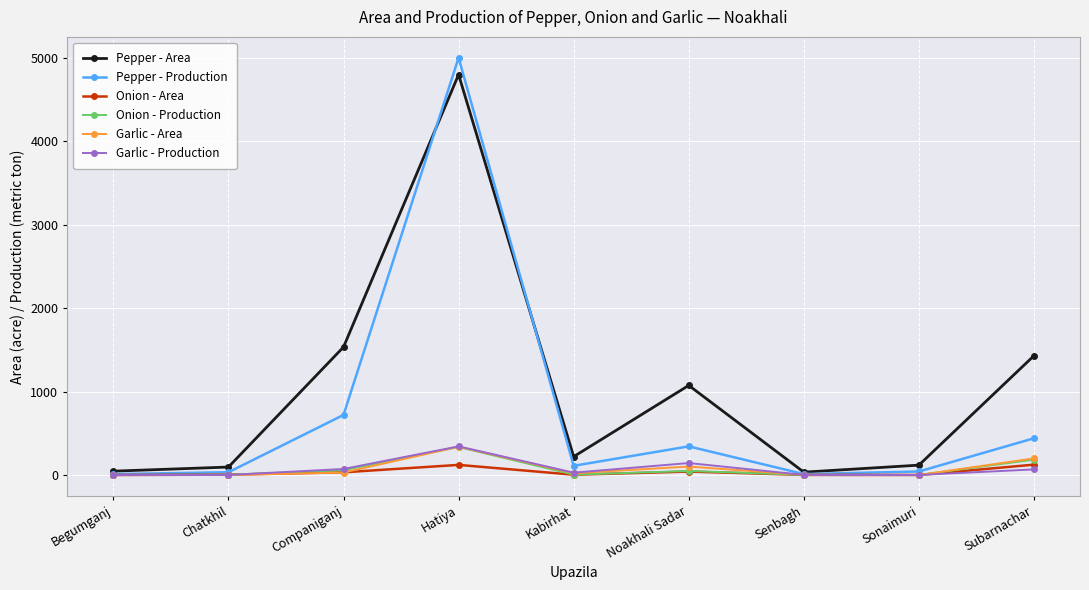

What are all the series names shown in the legend?

Pepper - Area, Pepper - Production, Onion - Area, Onion - Production, Garlic - Area, Garlic - Production